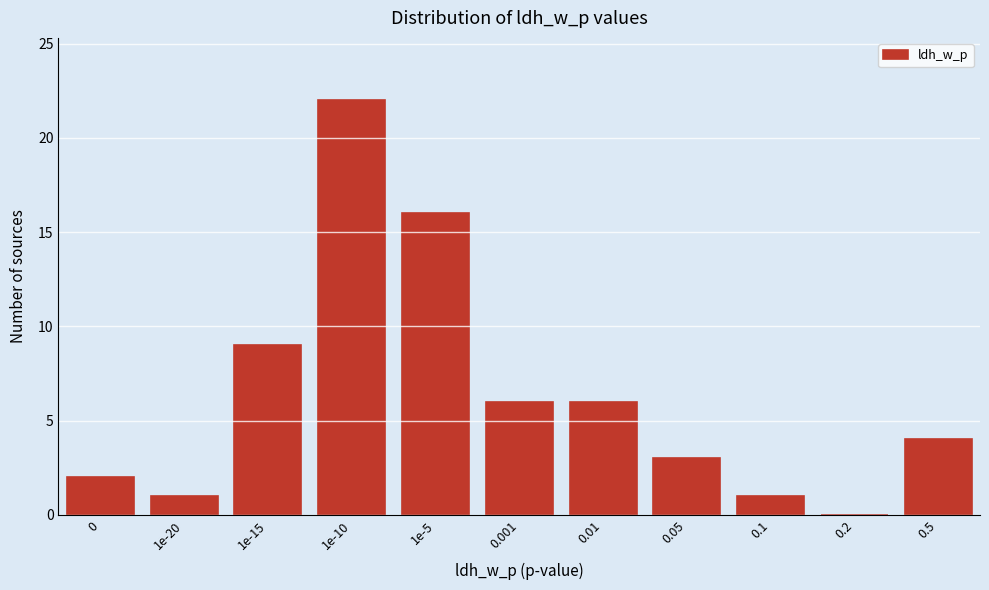

Reading left to right, extract all data points from this chart.

0=2	1e-20=1	1e-15=9	1e-10=22	1e-5=16	0.001=6	0.01=6	0.05=3	0.1=1	0.2=0	0.5=4